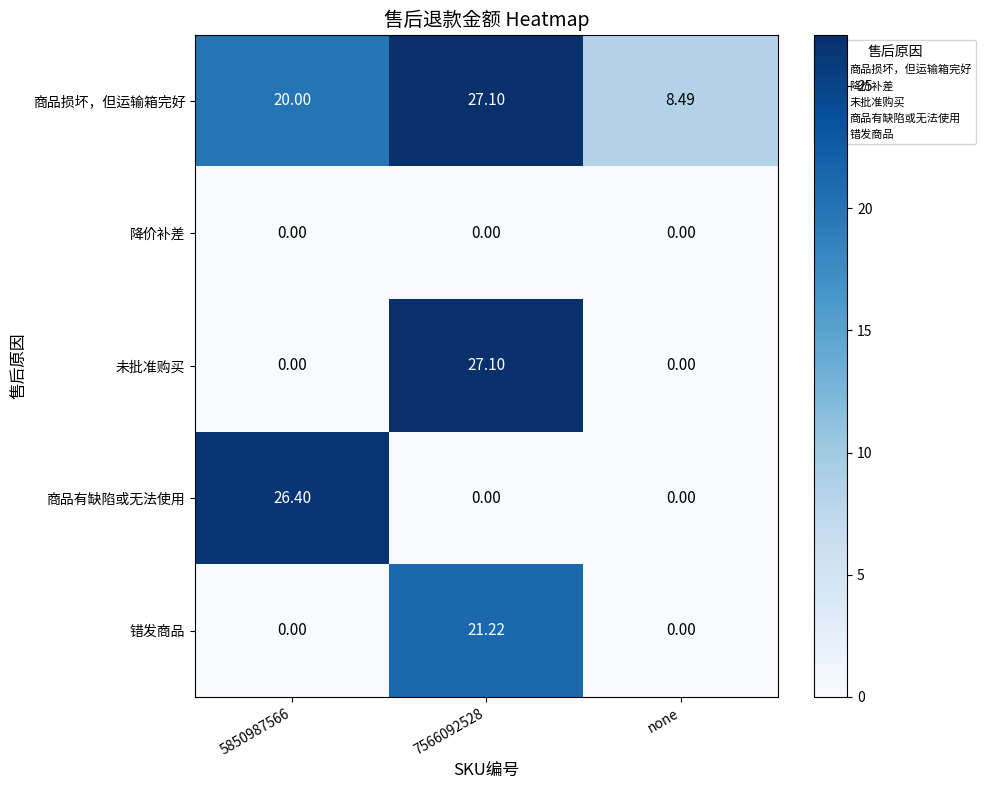

Is the value of 商品有缺陷或无法使用 at 5850987566 greater than the value of 未批准购买 at 7566092528?

No